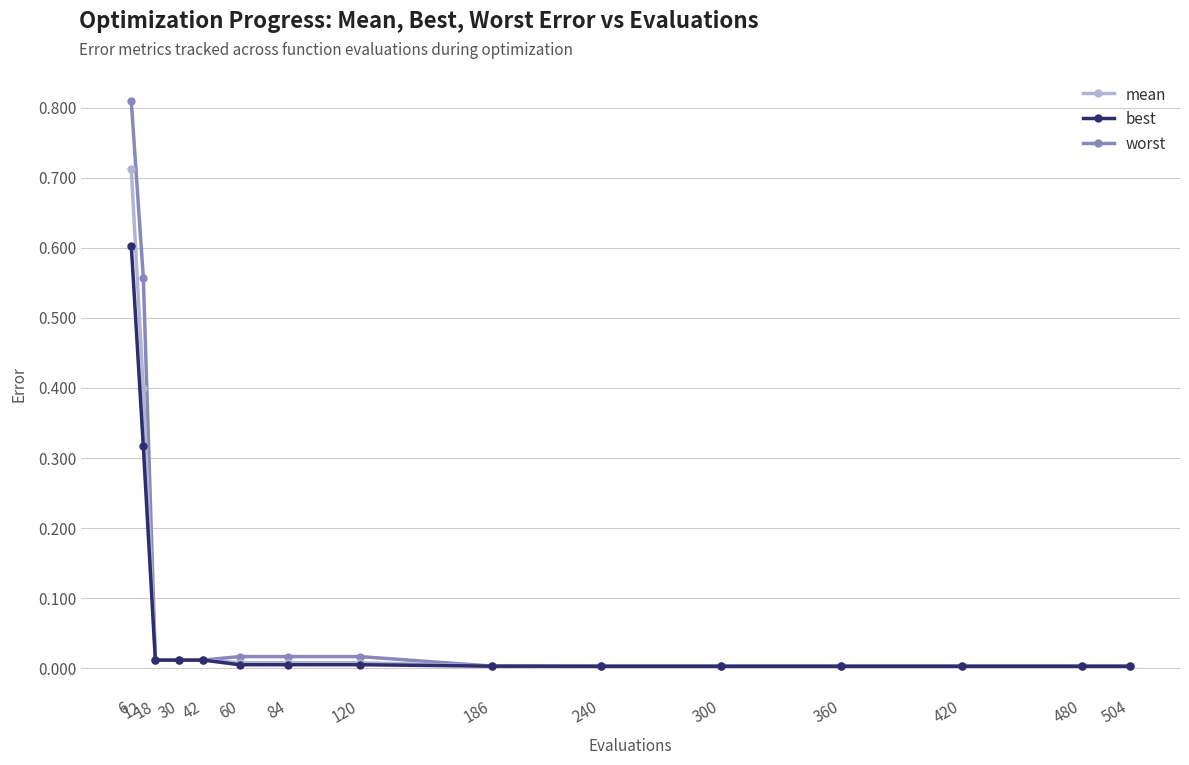

At which category is the sum across all series the highest?

6